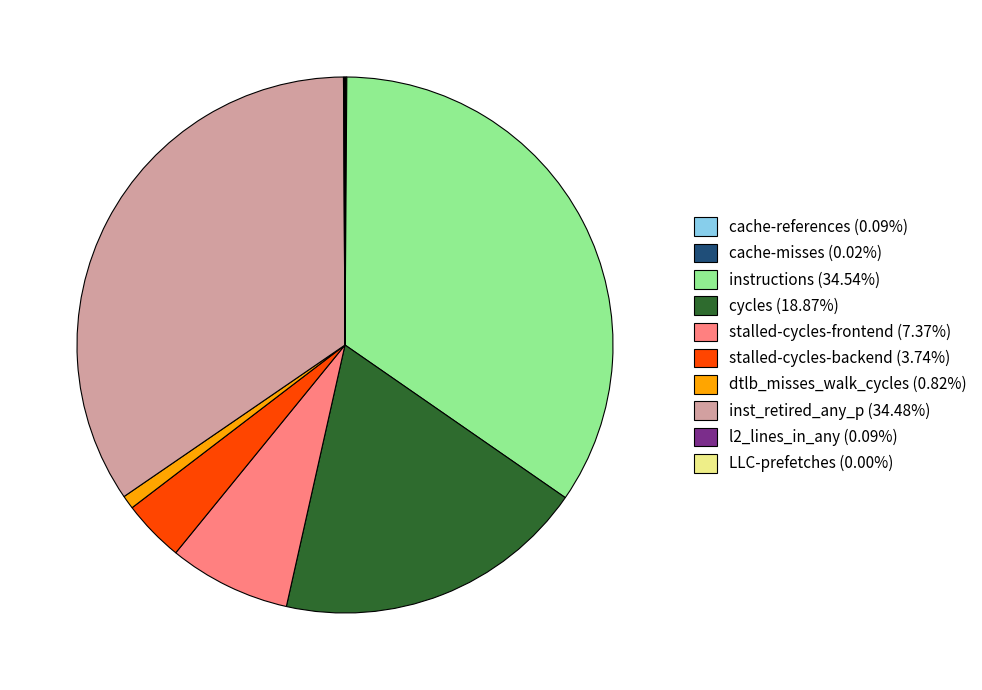

Is there a majority slice in this chart?

No